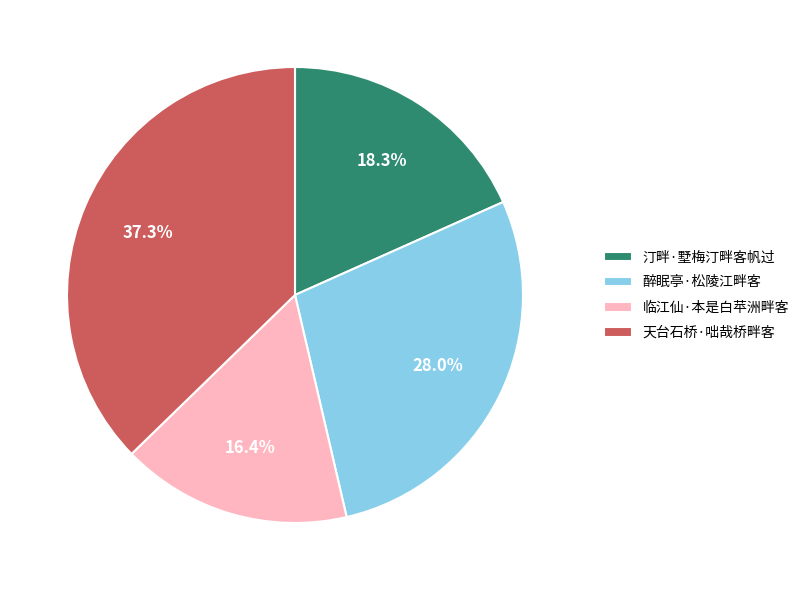

What is the total percentage of 临江仙·本是白苹洲畔客 and 汀畔·墅梅汀畔客帆过?

34.7%